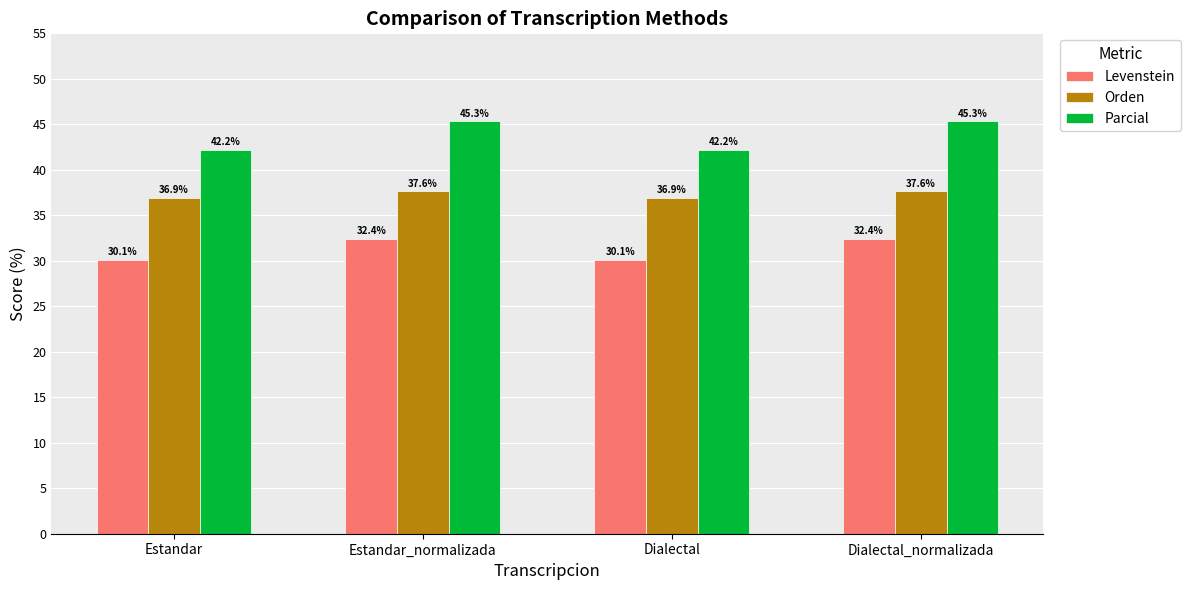

True or false: Orden has a value of 60.7 at Dialectal_normalizada.

False